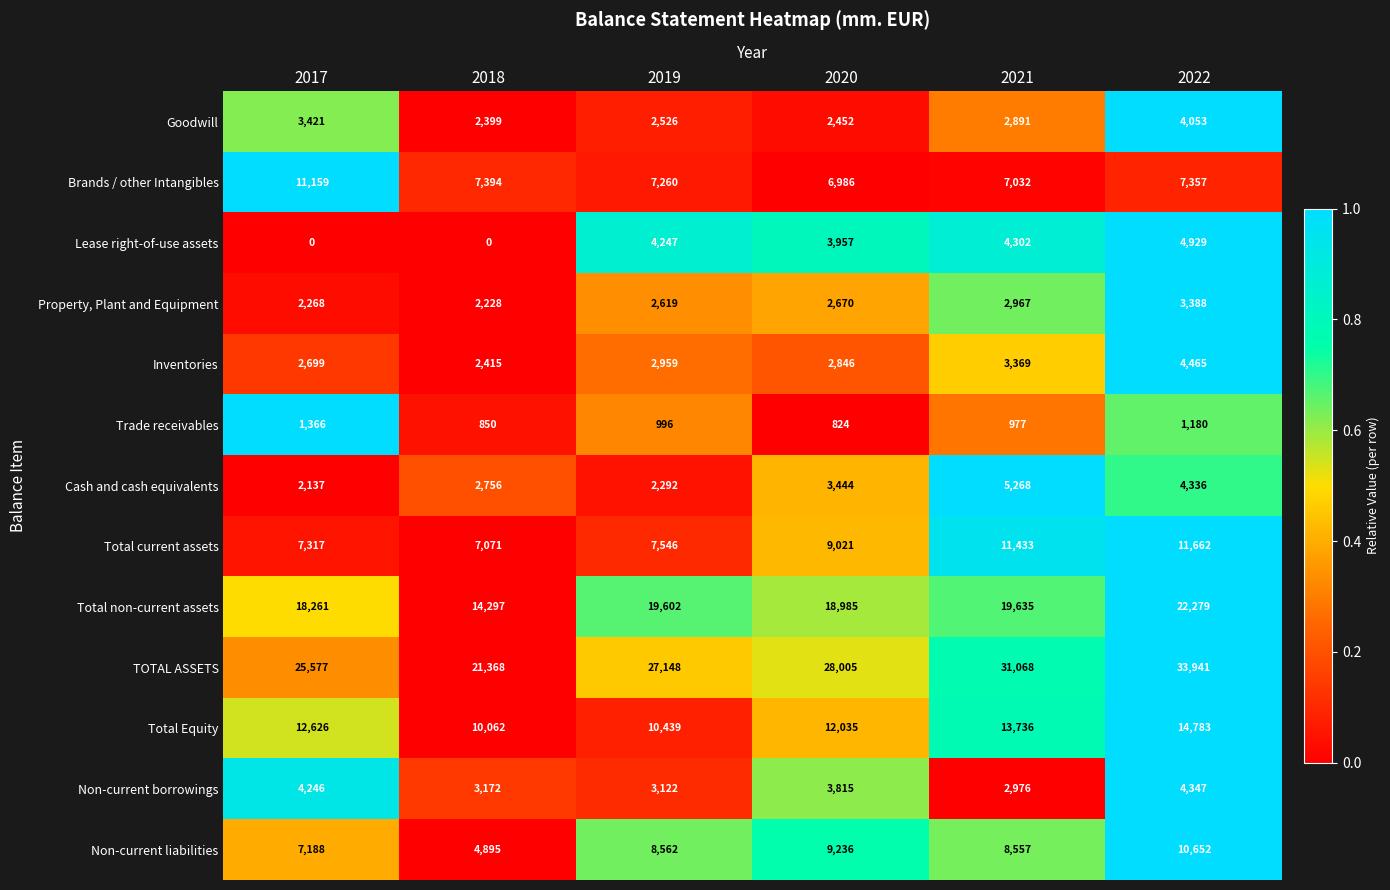

What is the total value across all series at 2018?

78907